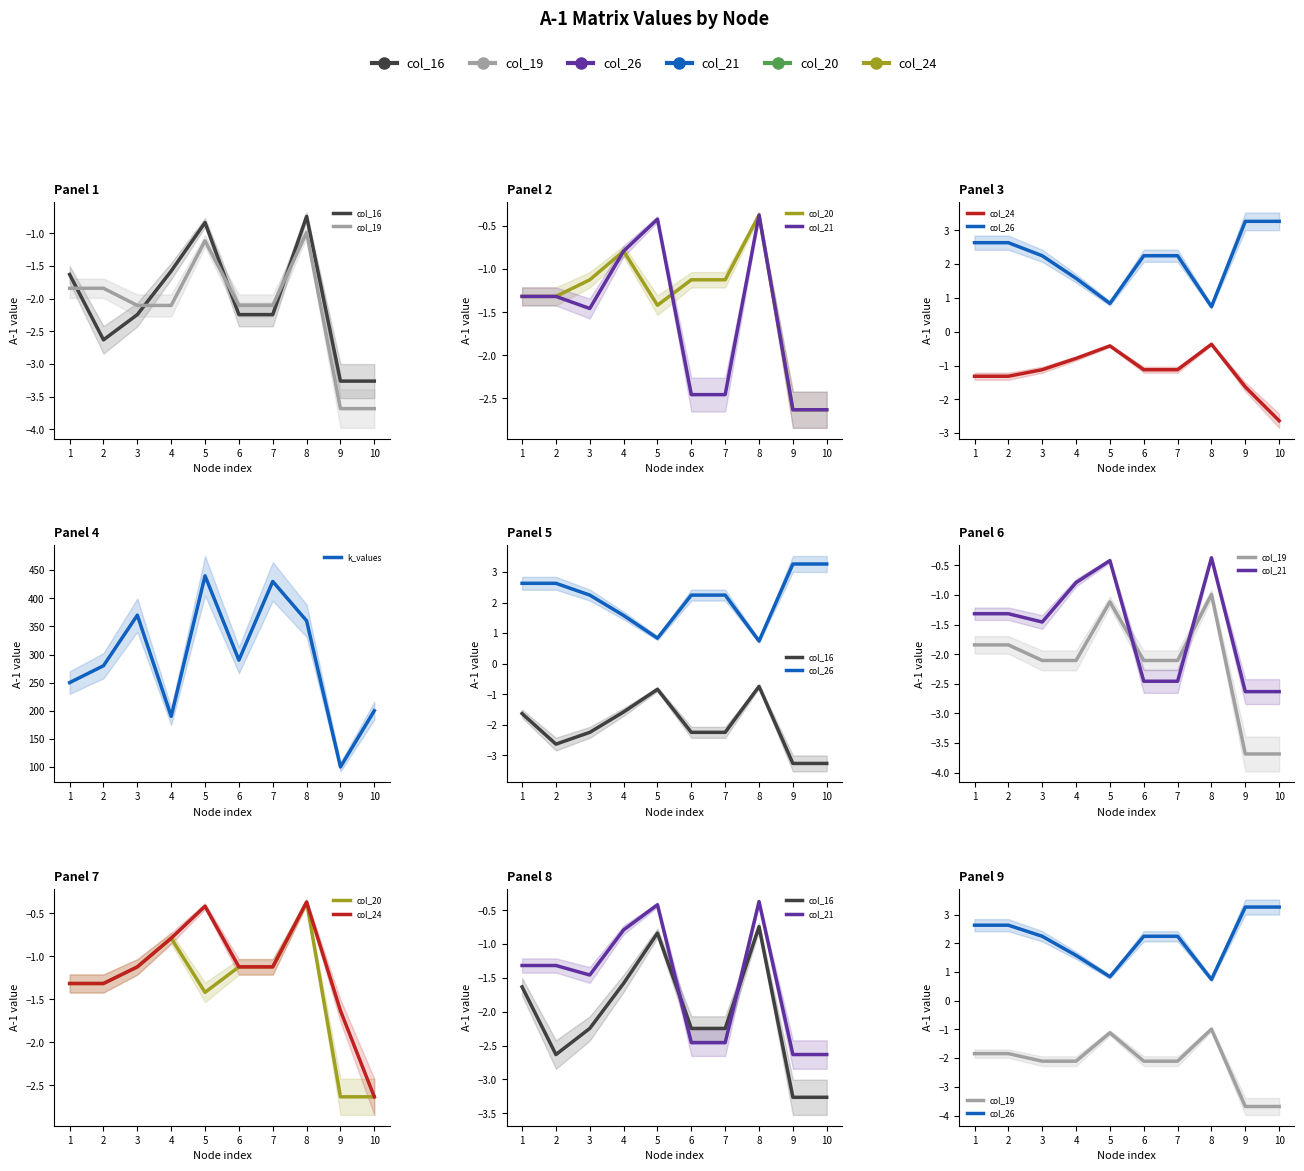

What is the value of the col_26 point at the 7th from the left?

2.2